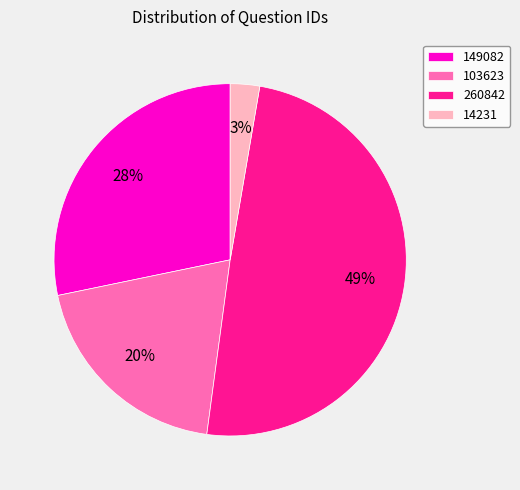

Between 149082 and 260842, which is larger?

260842